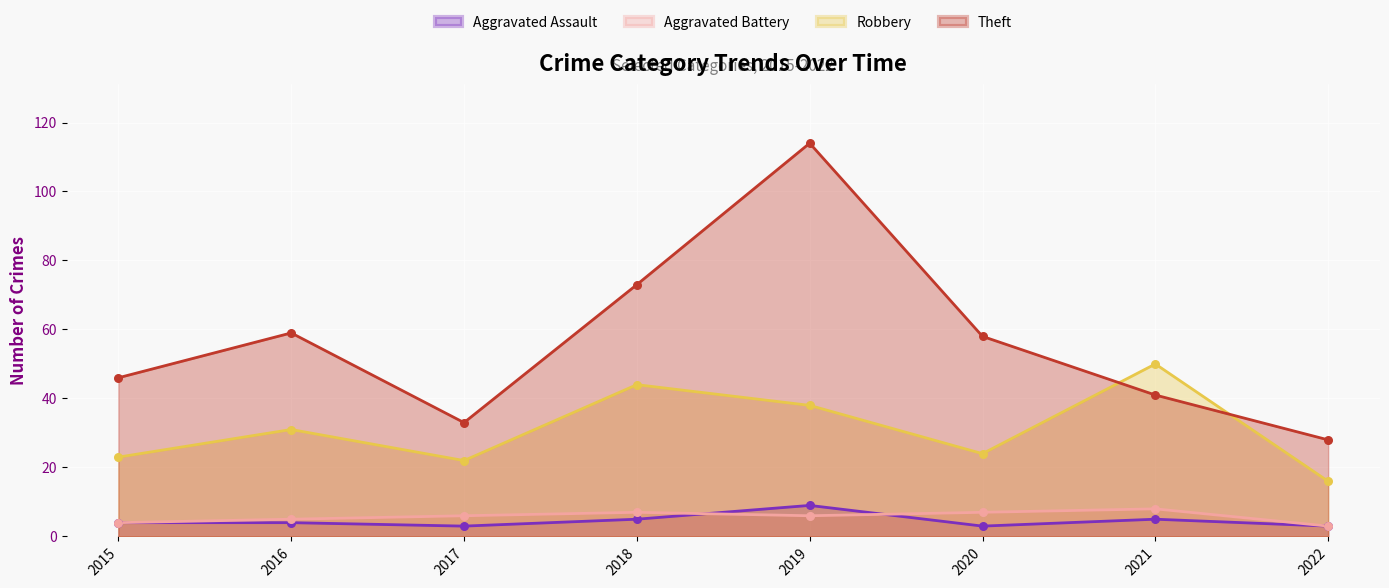

Which series has the largest Y range (max minus min)?

Theft